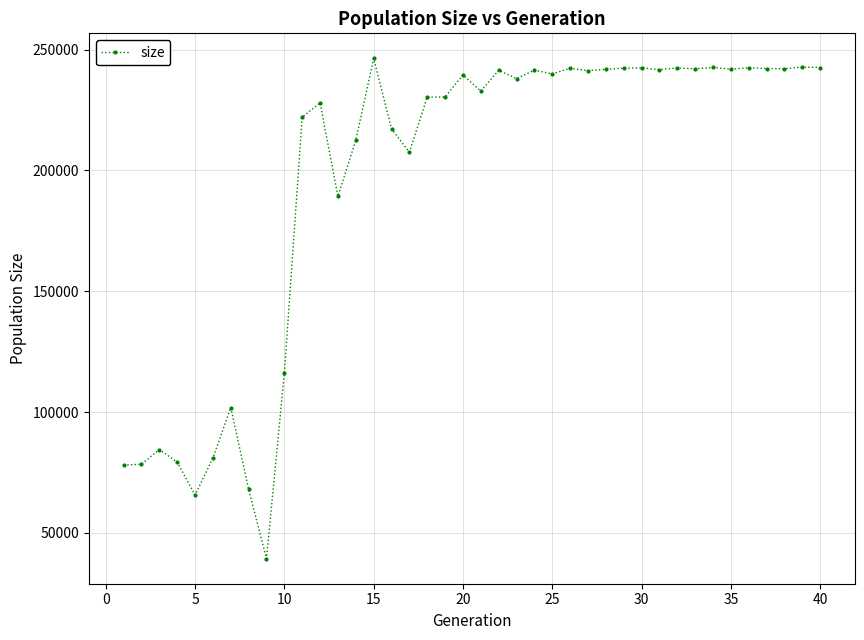

What is the minimum value shown in the chart?

39366